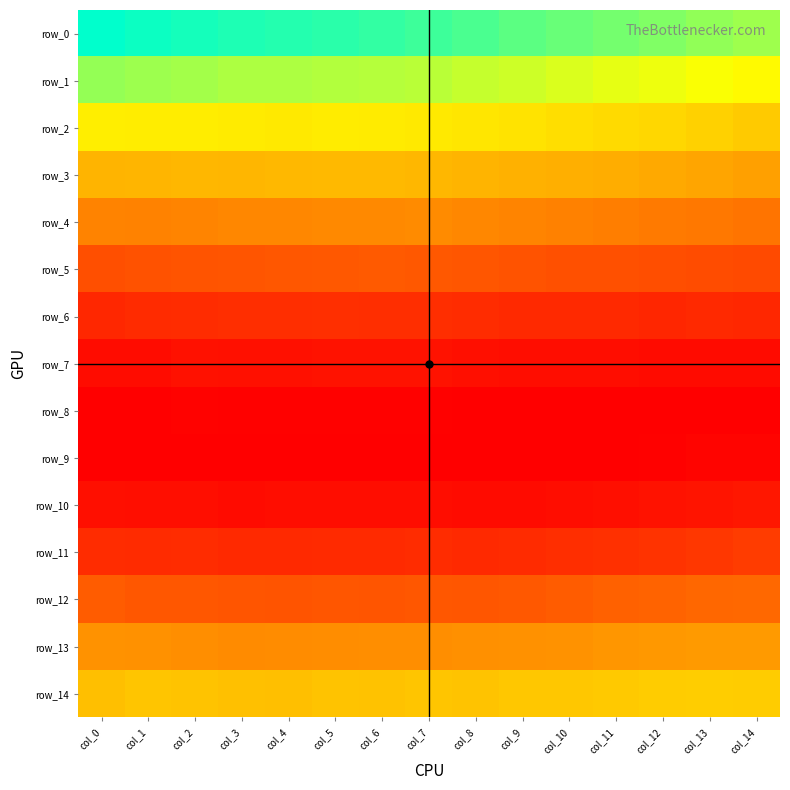

List the series in order of their peak value, lowest first.

row_8, row_9, row_7, row_10, row_6, row_11, row_5, row_12, row_4, row_13, row_3, row_14, row_2, row_1, row_0